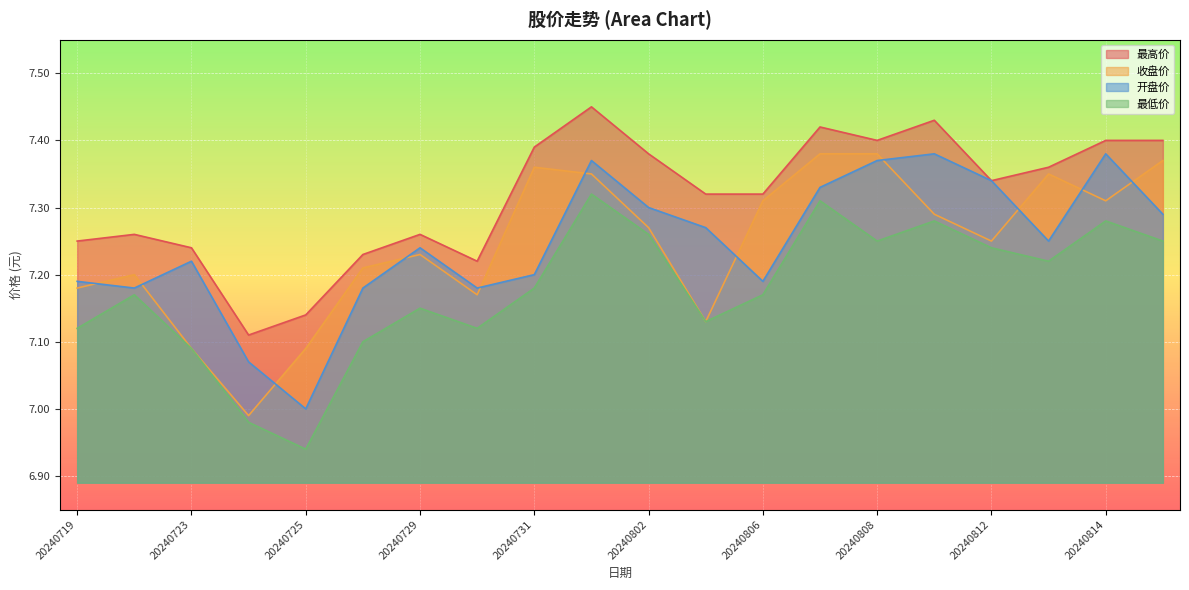

Reading left to right, extract all data points from this chart.

最高价: 7.2	7.3	7.2	7.1	7.1	7.2	7.3	7.2	7.4	7.5	7.4	7.3	7.3	7.4	7.4	7.4	7.3	7.4	7.4	7.4
收盘价: 7.2	7.2	7.1	7.0	7.1	7.2	7.2	7.2	7.4	7.3	7.3	7.1	7.3	7.4	7.4	7.3	7.2	7.3	7.3	7.4
开盘价: 7.2	7.2	7.2	7.1	7.0	7.2	7.2	7.2	7.2	7.4	7.3	7.3	7.2	7.3	7.4	7.4	7.3	7.2	7.4	7.3
最低价: 7.1	7.2	7.1	7.0	6.9	7.1	7.2	7.1	7.2	7.3	7.3	7.1	7.2	7.3	7.2	7.3	7.2	7.2	7.3	7.2